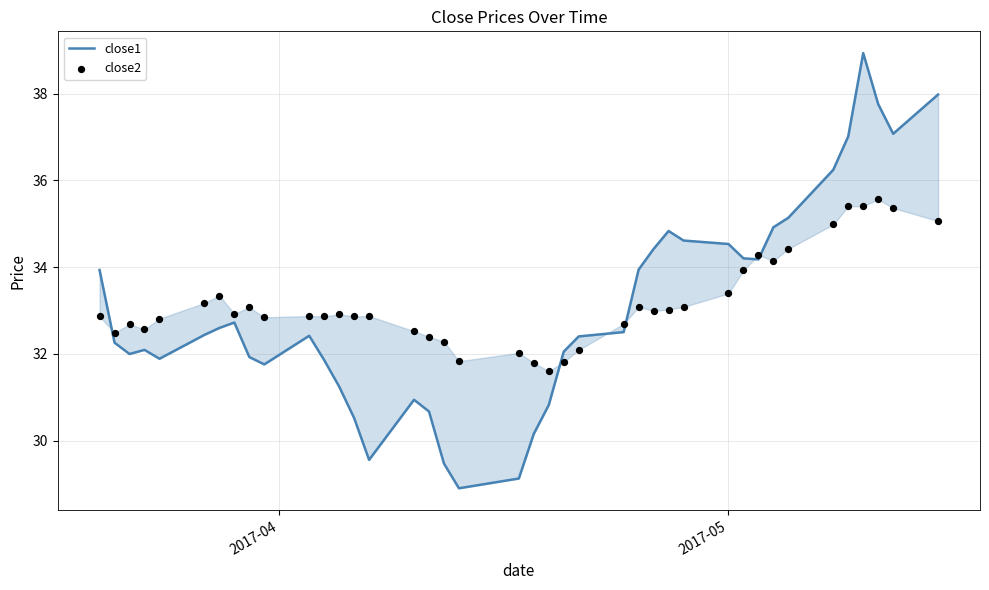

Which series reaches the maximum Y coordinate?

close1